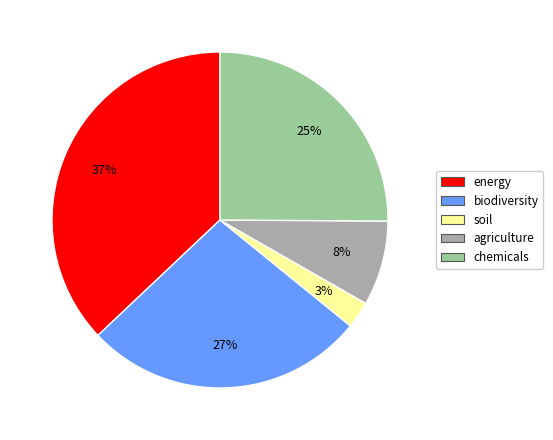

Between agriculture and energy, which is larger?

energy